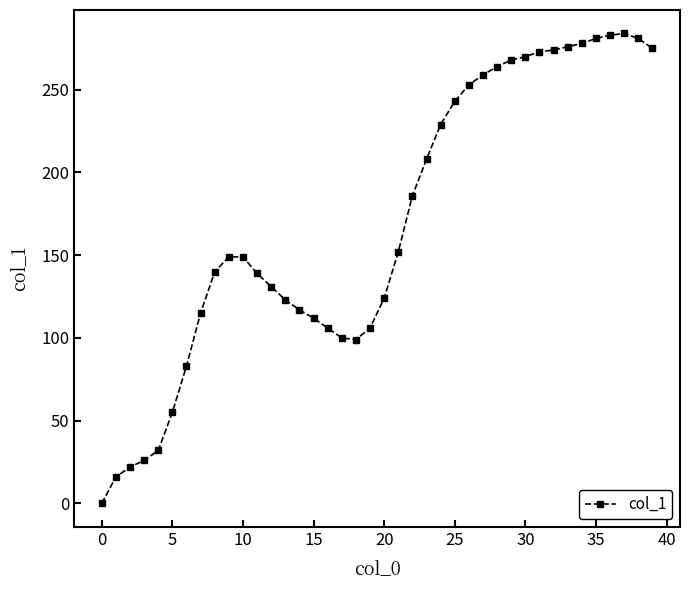

What is the maximum value shown in the chart?

284